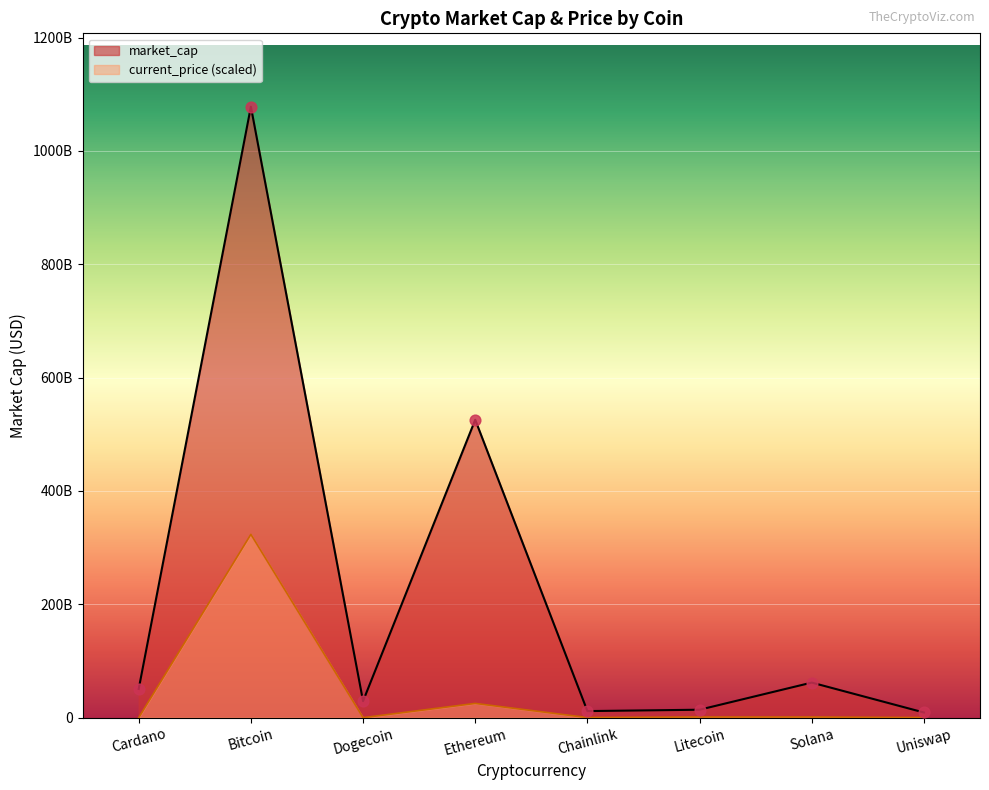

Which series has the largest total across all categories?

market_cap